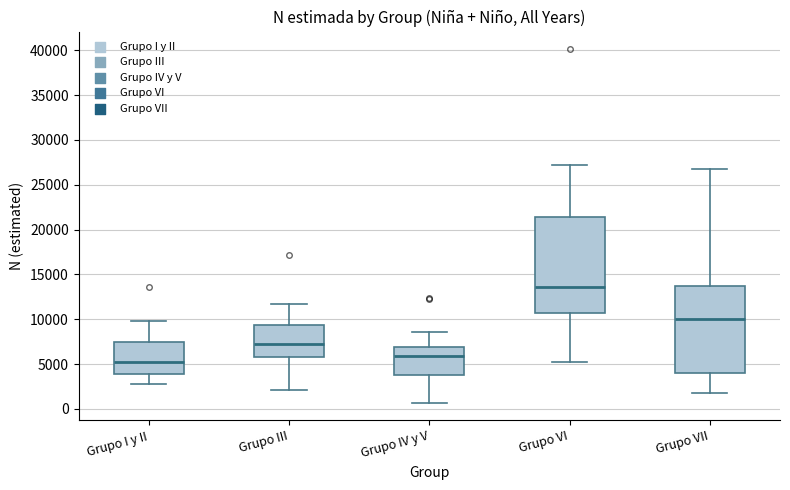

Which box's median line is the highest?

Grupo VI